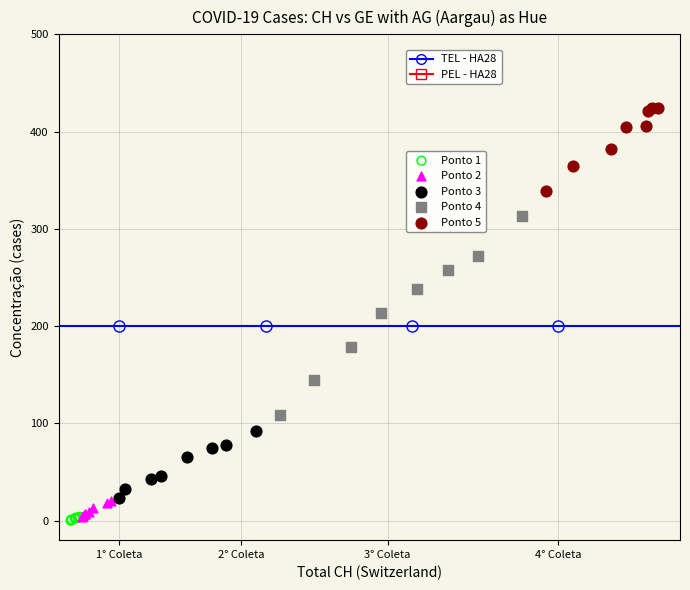

Which series has the largest Y range (max minus min)?

Ponto 4